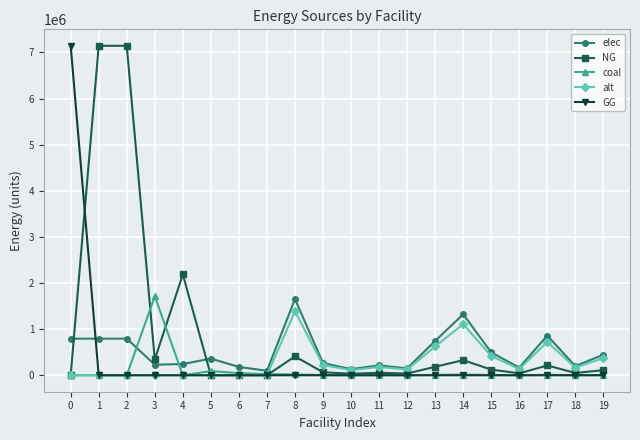

True or false: alt has more than 1 points higher than both neighbors.

True